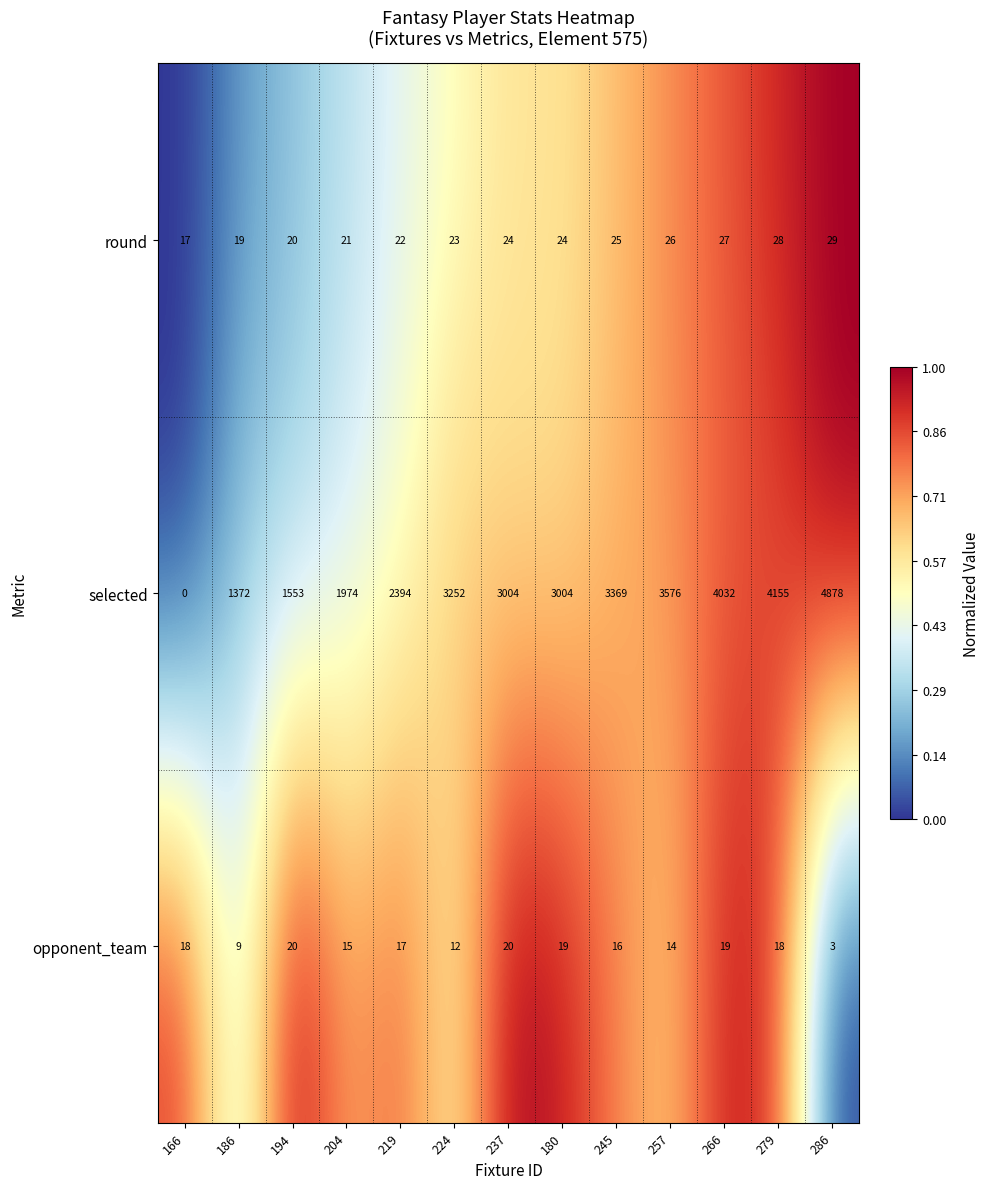

Rank the series by their maximum value, from lowest to highest.

opponent_team, round, selected